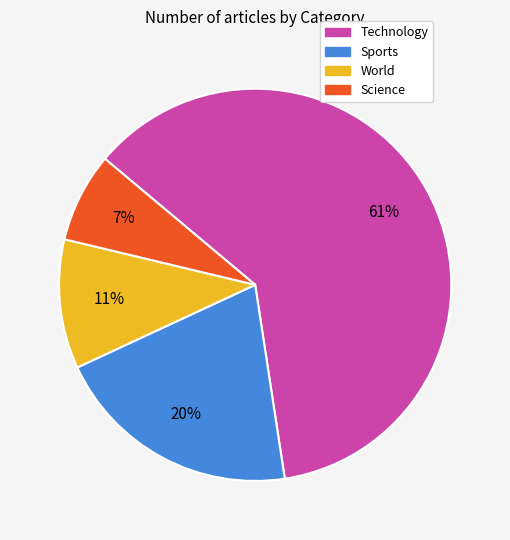

To the nearest percent, what is the average slice percentage?

25%